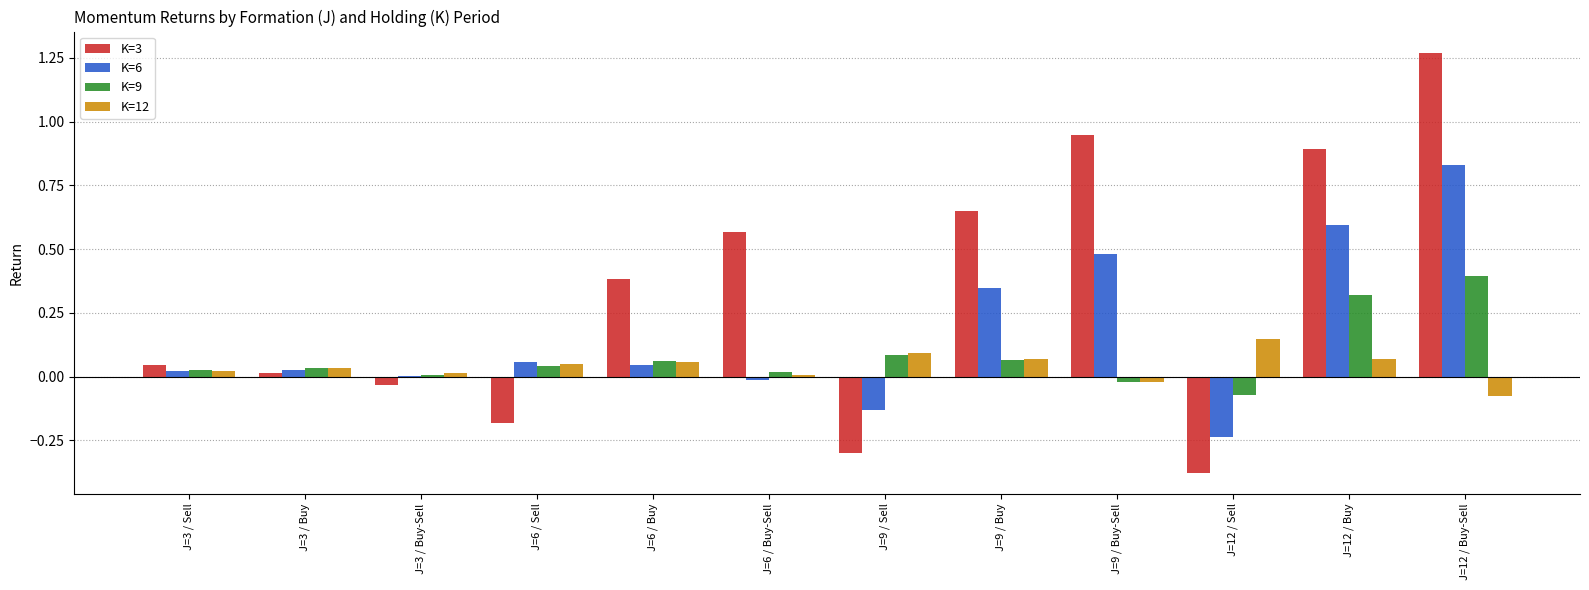

What is the average value of the K=6 series?

0.2